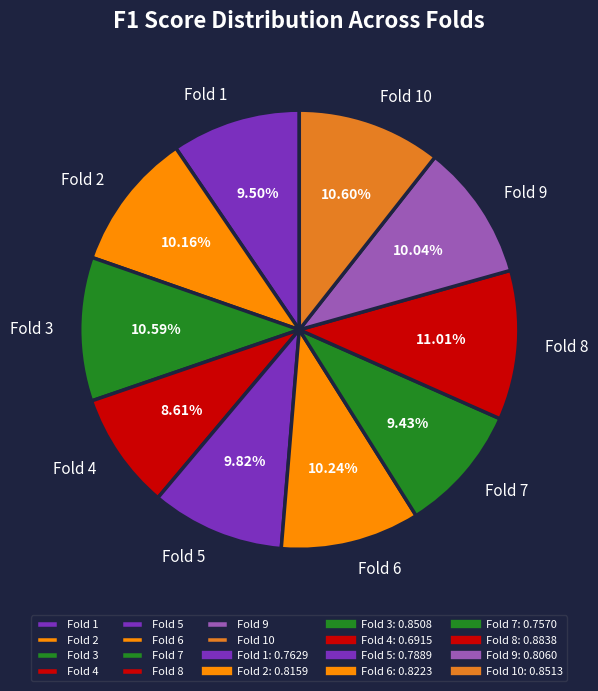

Does any single category account for the majority?

No